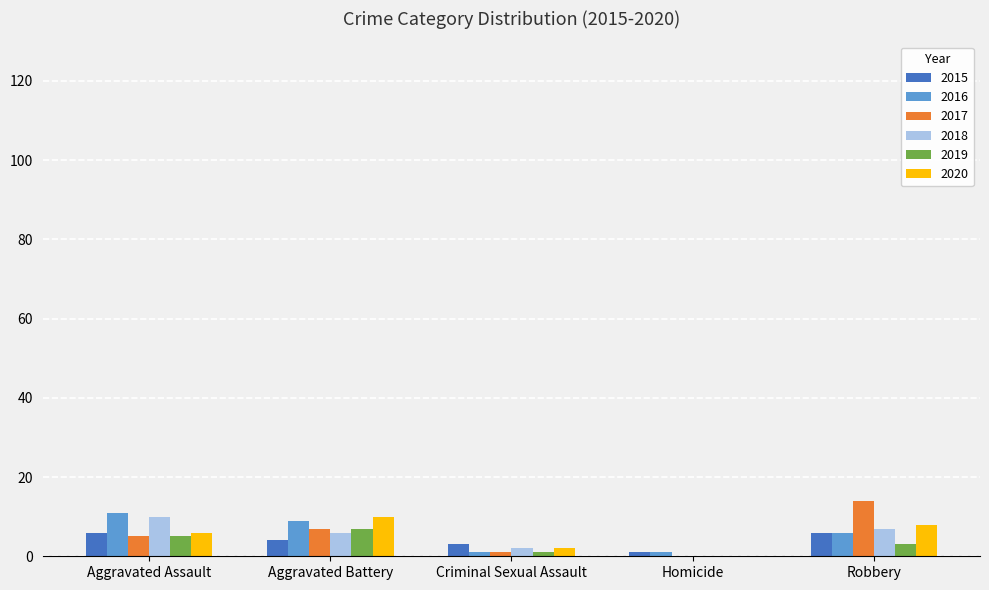

What is the difference between the 2016 values at Criminal Sexual Assault and Robbery?

5